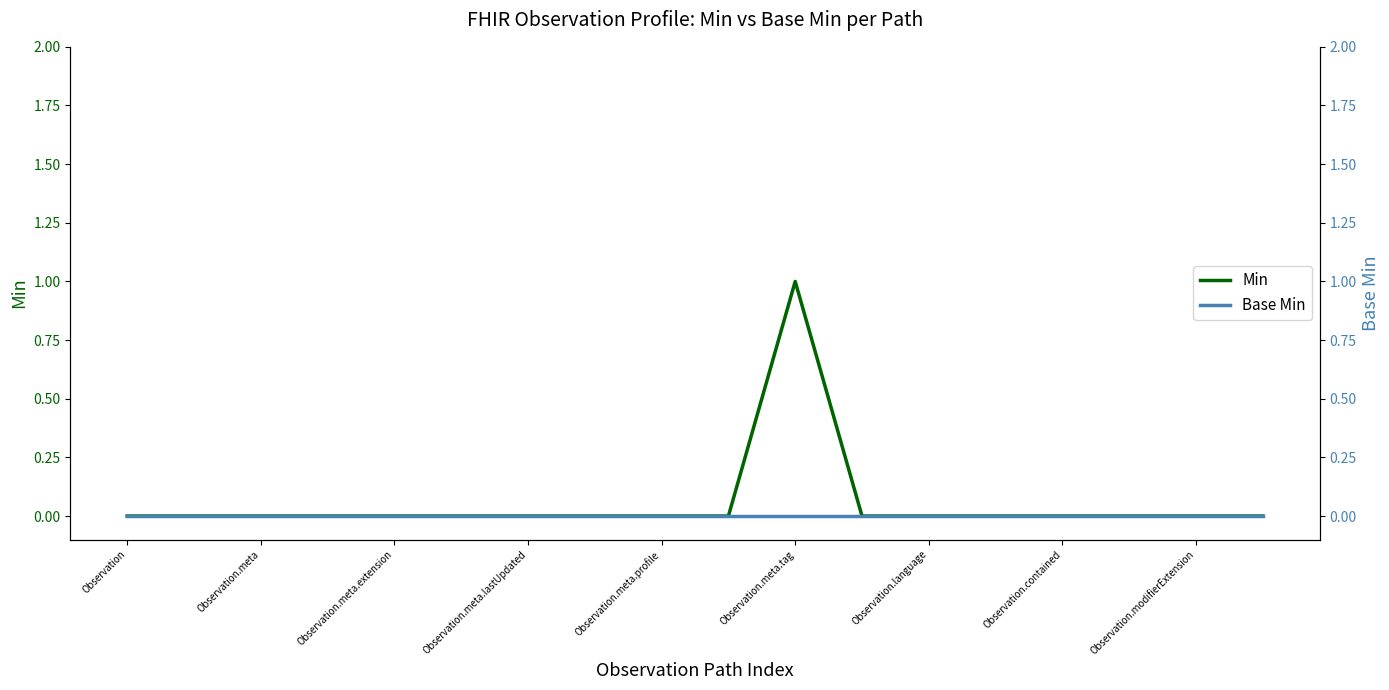

Is this an area chart (filled region under the line)?

No